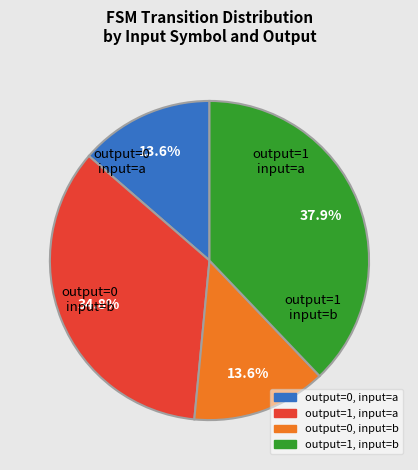

Combined, do output=1, input=a and output=0, input=a account for over 50%?

No